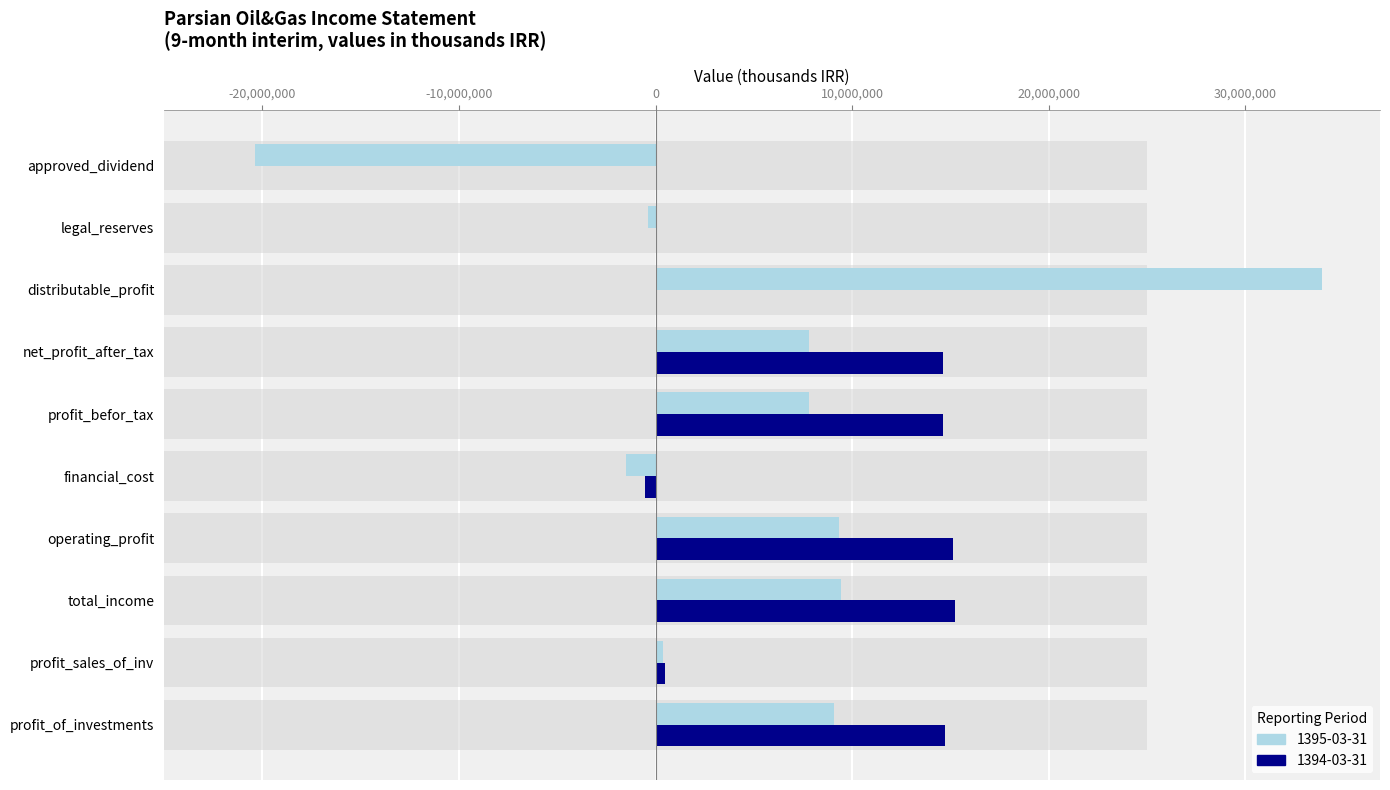

List the labels in order of 1395-03-31 value, largest first.

distributable_profit, total_income, operating_profit, profit_of_investments, profit_befor_tax, net_profit_after_tax, profit_sales_of_inv, legal_reserves, financial_cost, approved_dividend